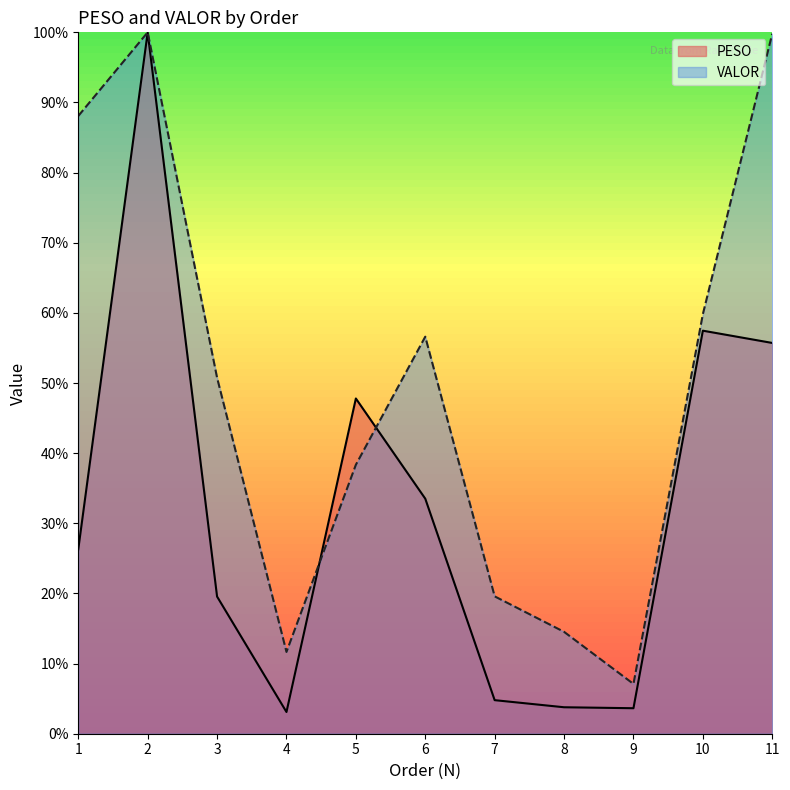

What is the difference between the VALOR values at 2 and 11?

0.2